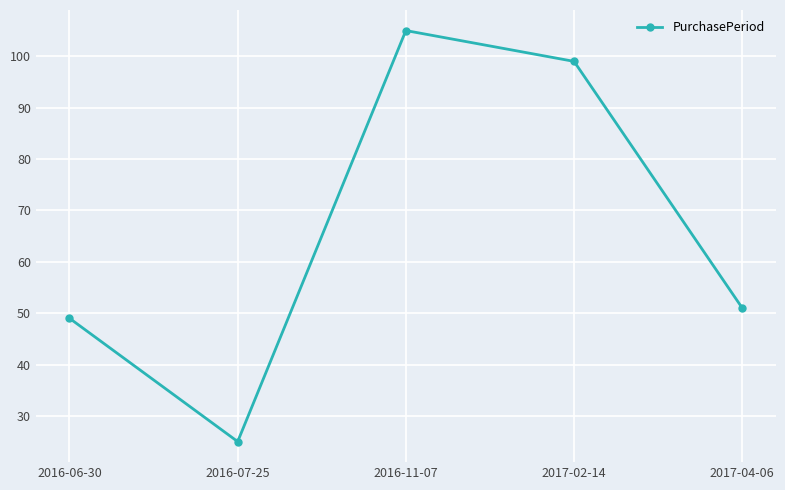

What is the value of the 1st point from the left?

49